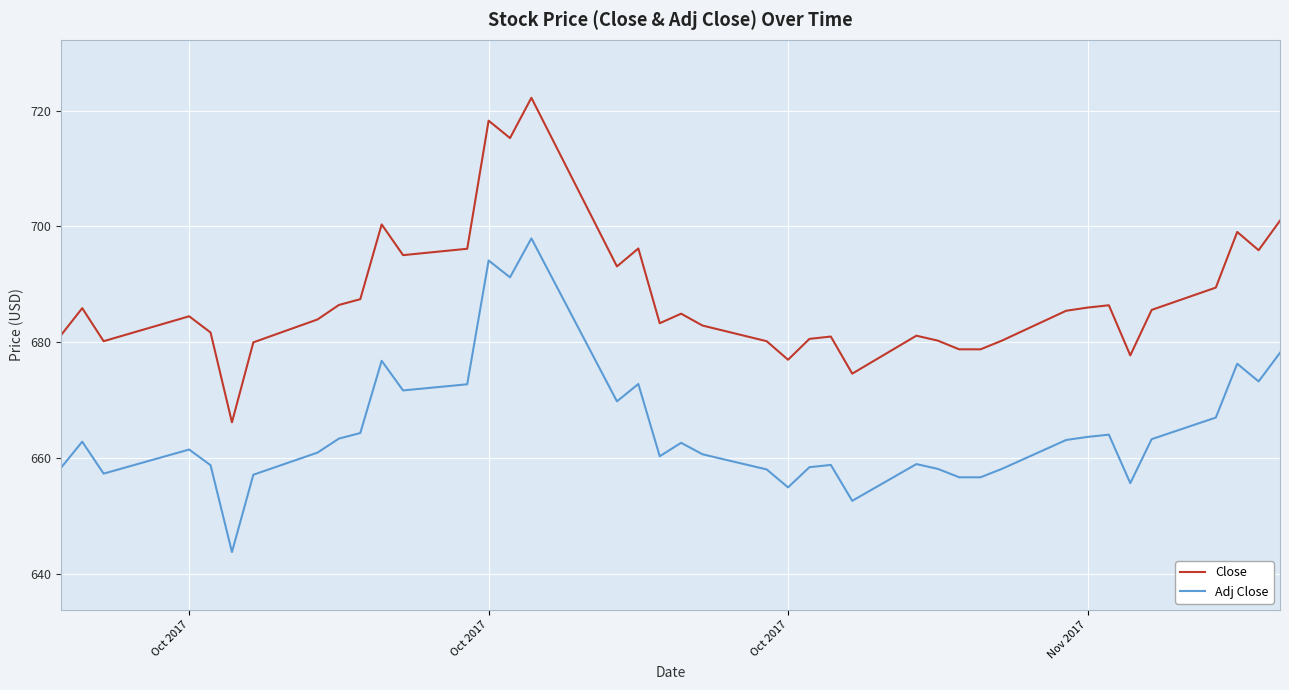

Which series has the largest total across all categories?

Close